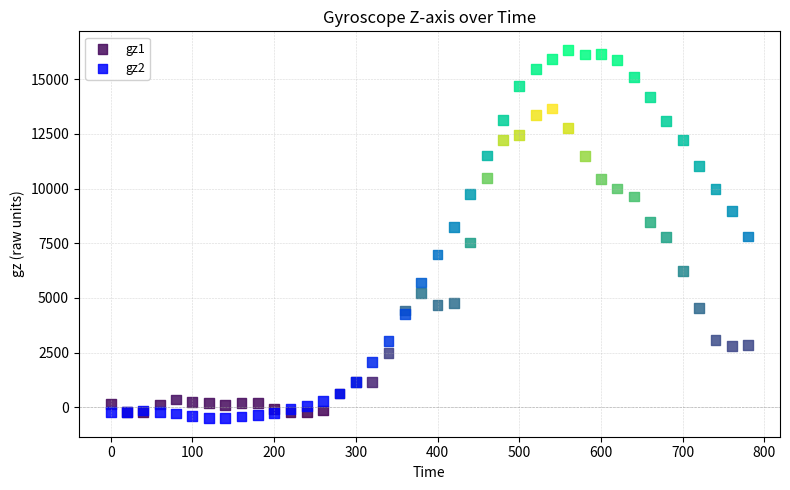

What are all the series names shown in the legend?

gz1, gz2